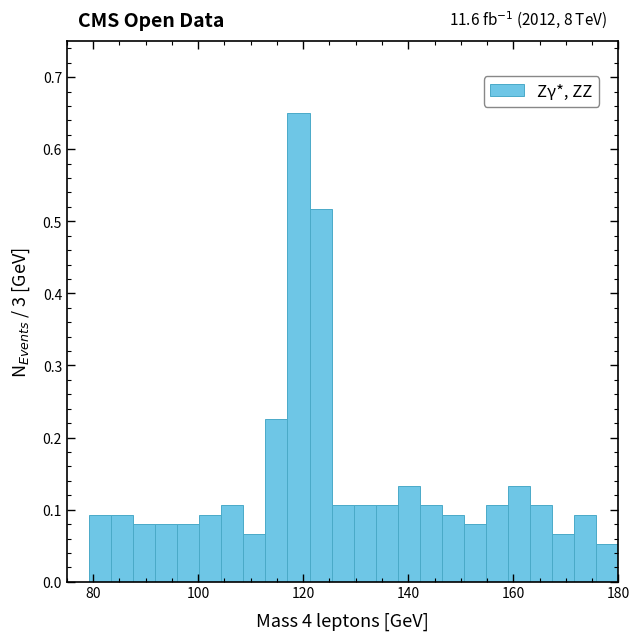

Around what value on the x-axis is the tallest bar? Give the approximate position of its centre, as read against the axis.

120